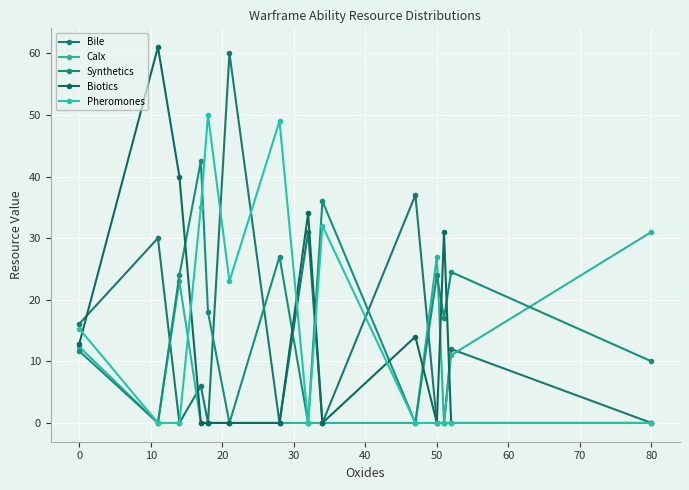

At how many categories does at least one series exceed 30?

11